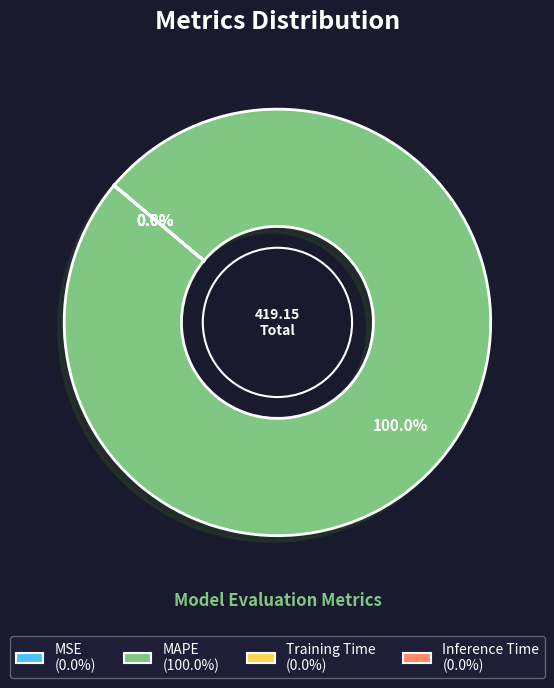

Does any single category account for the majority?

Yes